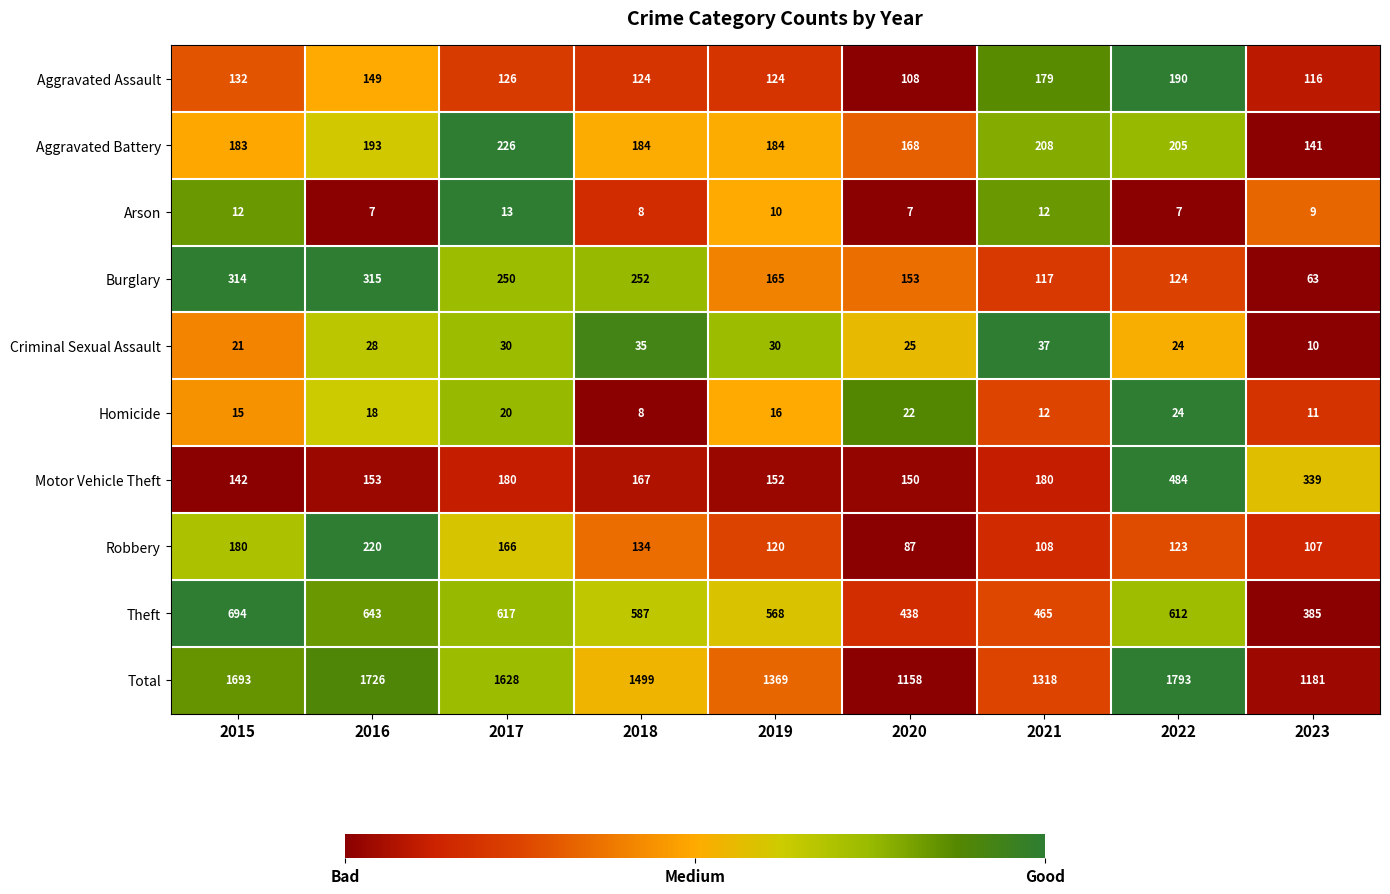

The Theft series shows 465 at 2021. True or false?

True